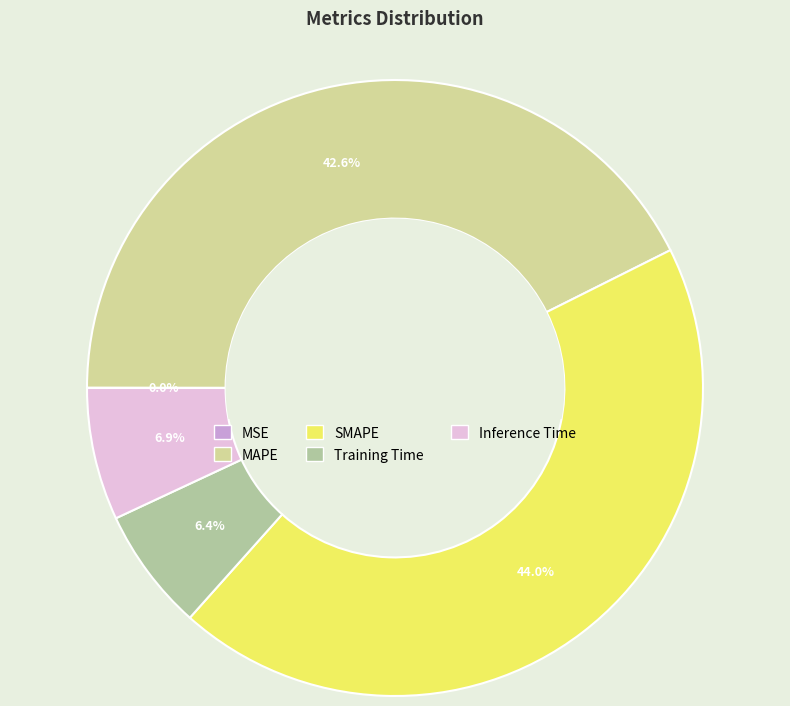

To the nearest percent, what percentage of the pie is MAPE?

43%